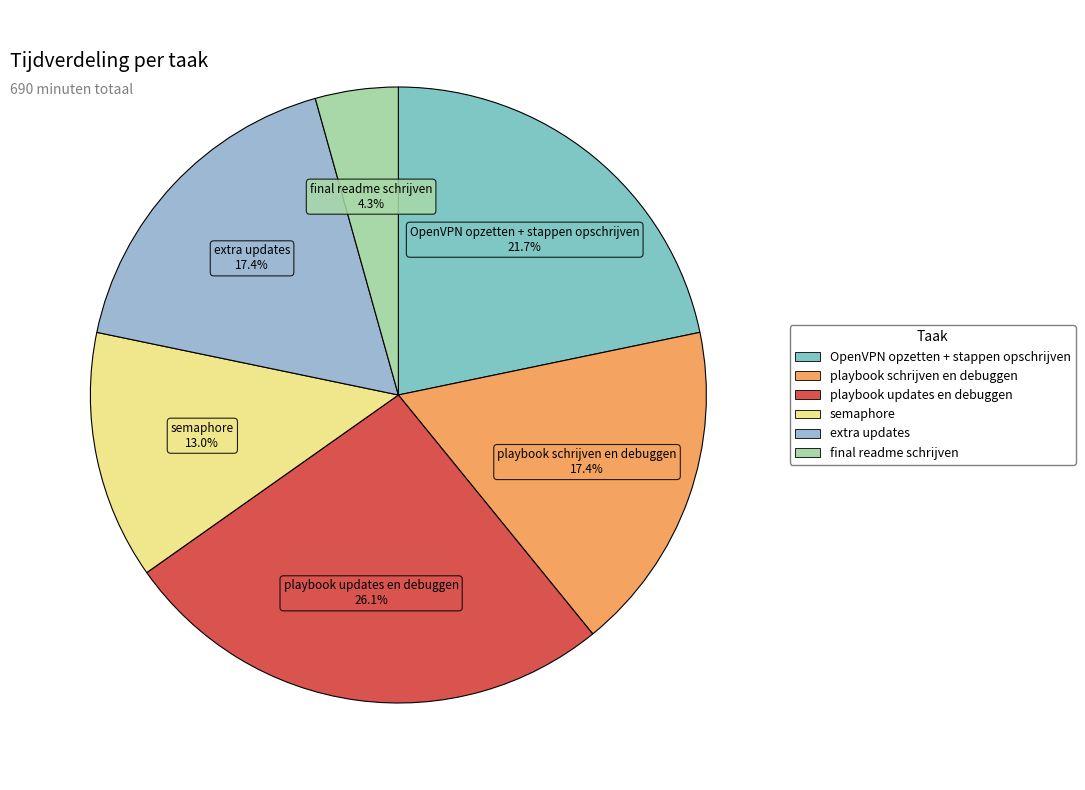

Does playbook schrijven en debuggen represent more than half of the total?

No